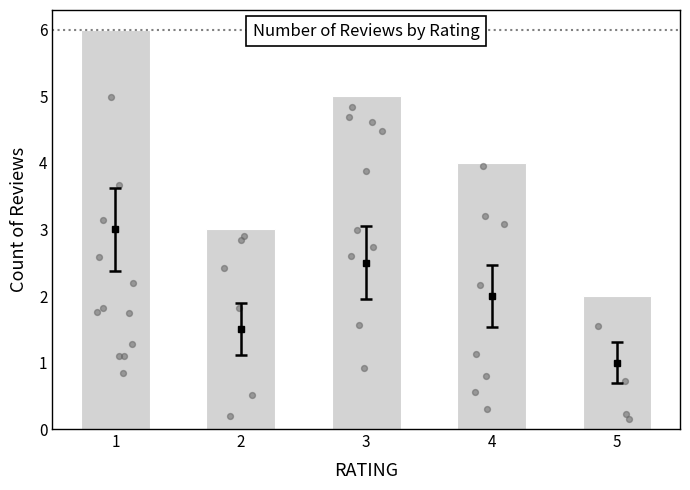

What is the change in value from 2 to 5?

-1